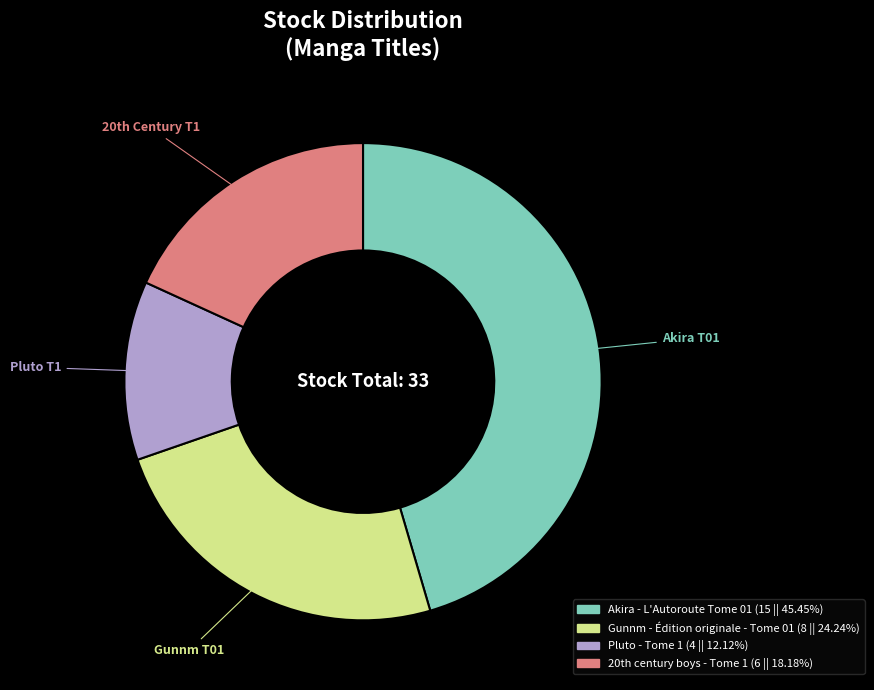

What is the largest slice in the pie chart?

Akira - L'Autoroute Tome 01